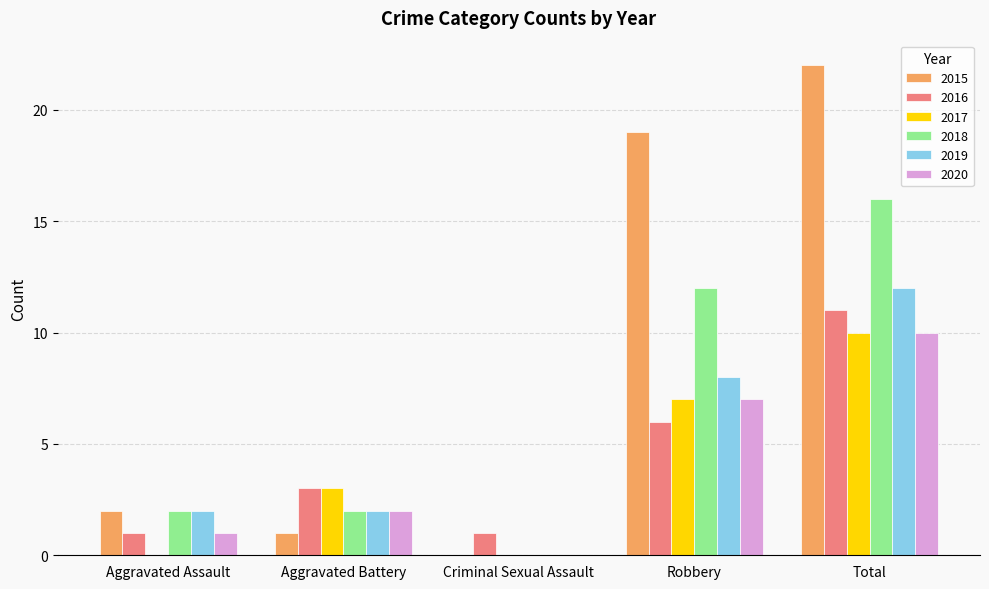

How many groups of bars are there?

5